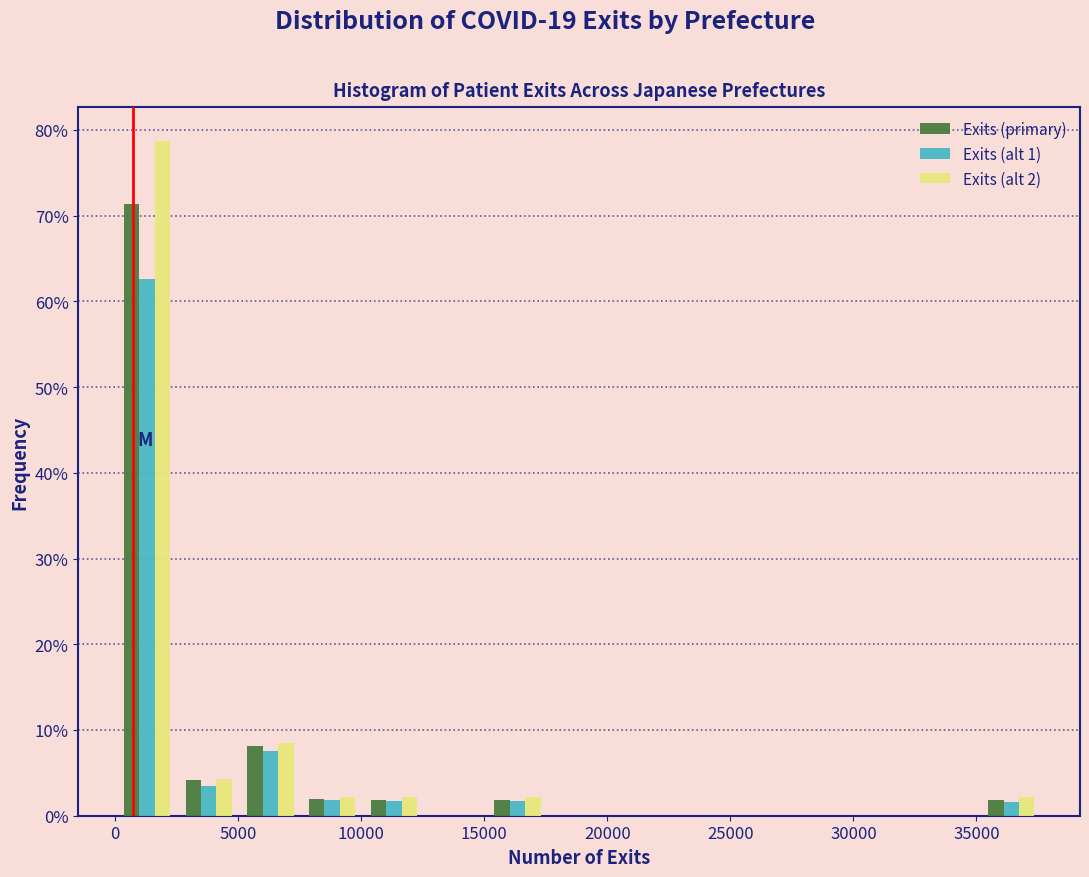

In the Exits (primary) series, which range on the x-axis has the tallest bar?

0 to 2500